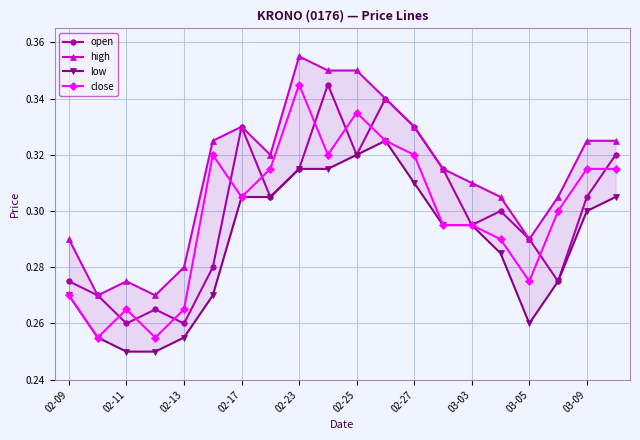

True or false: high and open cross at least once.

False